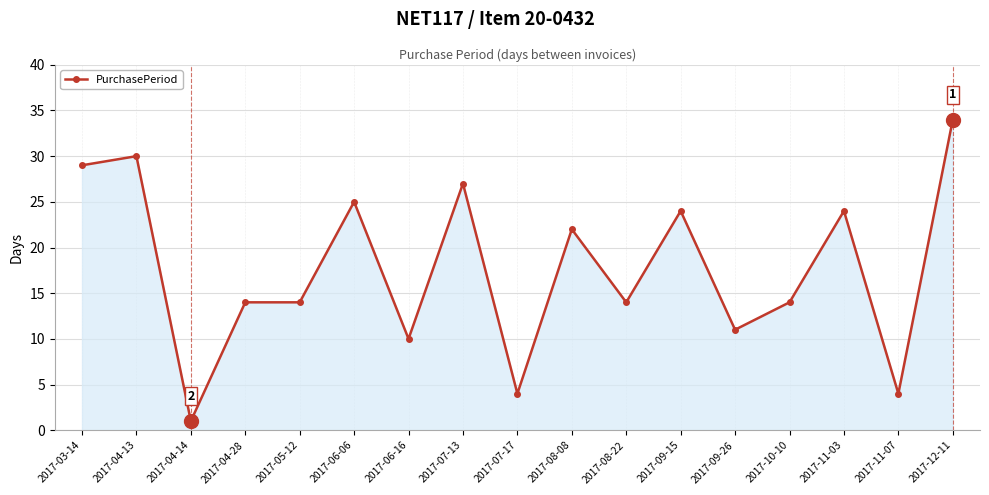

Where is the first local minimum?

2017-04-14